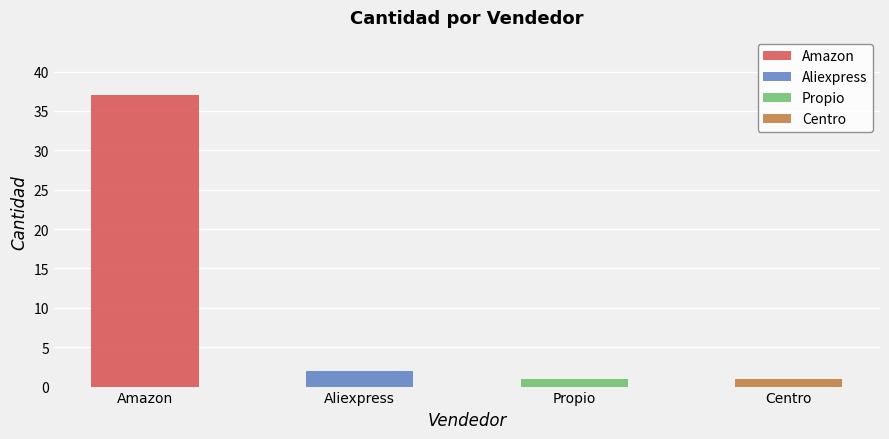

Reading right to left, list all the values displayed in this chart.

1	1	2	37